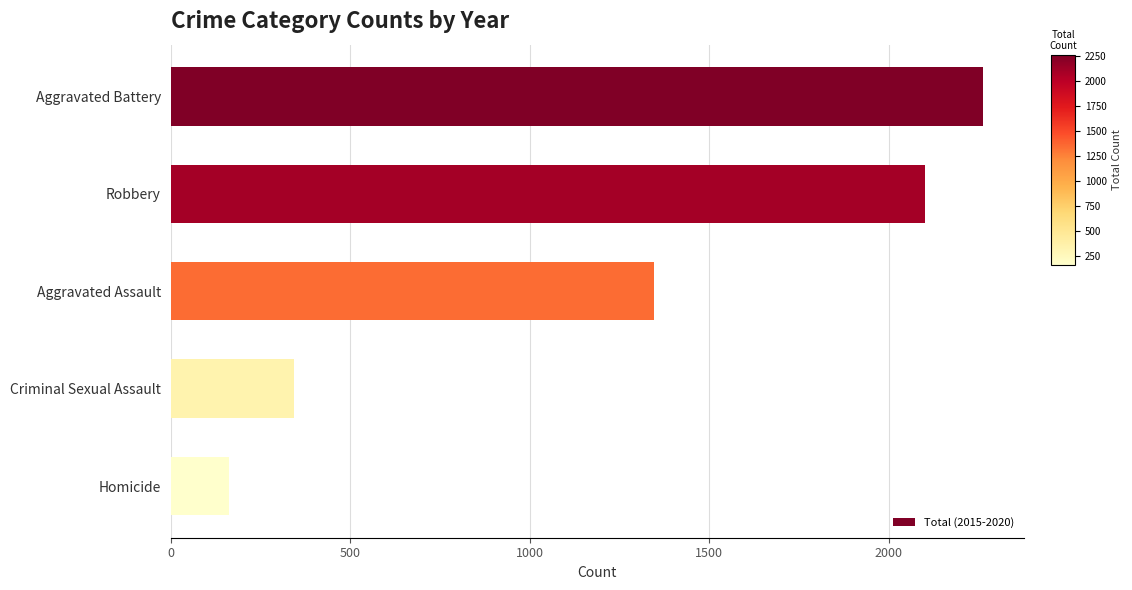

How many data points are less than 1346?

2